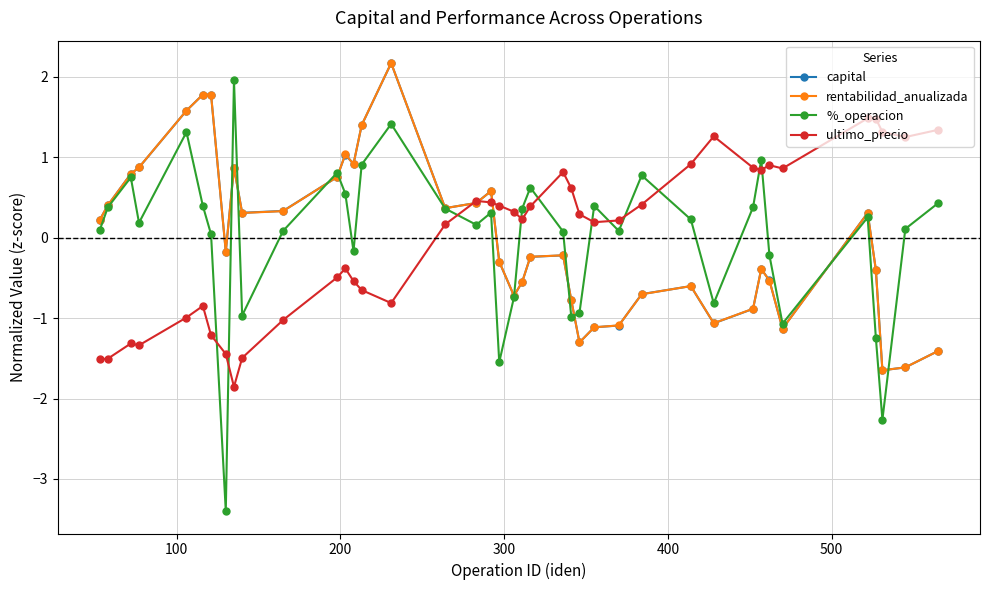

Which series has the widest spread of values?

%_operacion